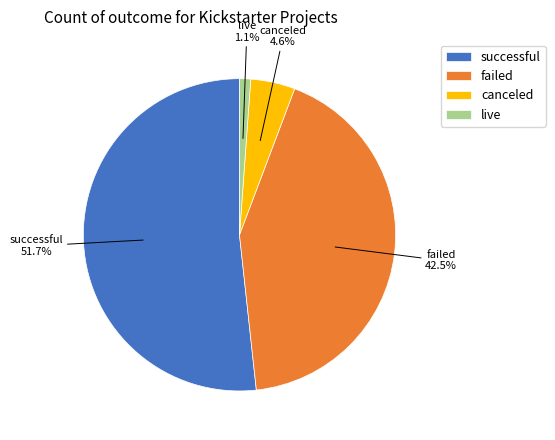

Which category has the smallest portion of the pie?

live